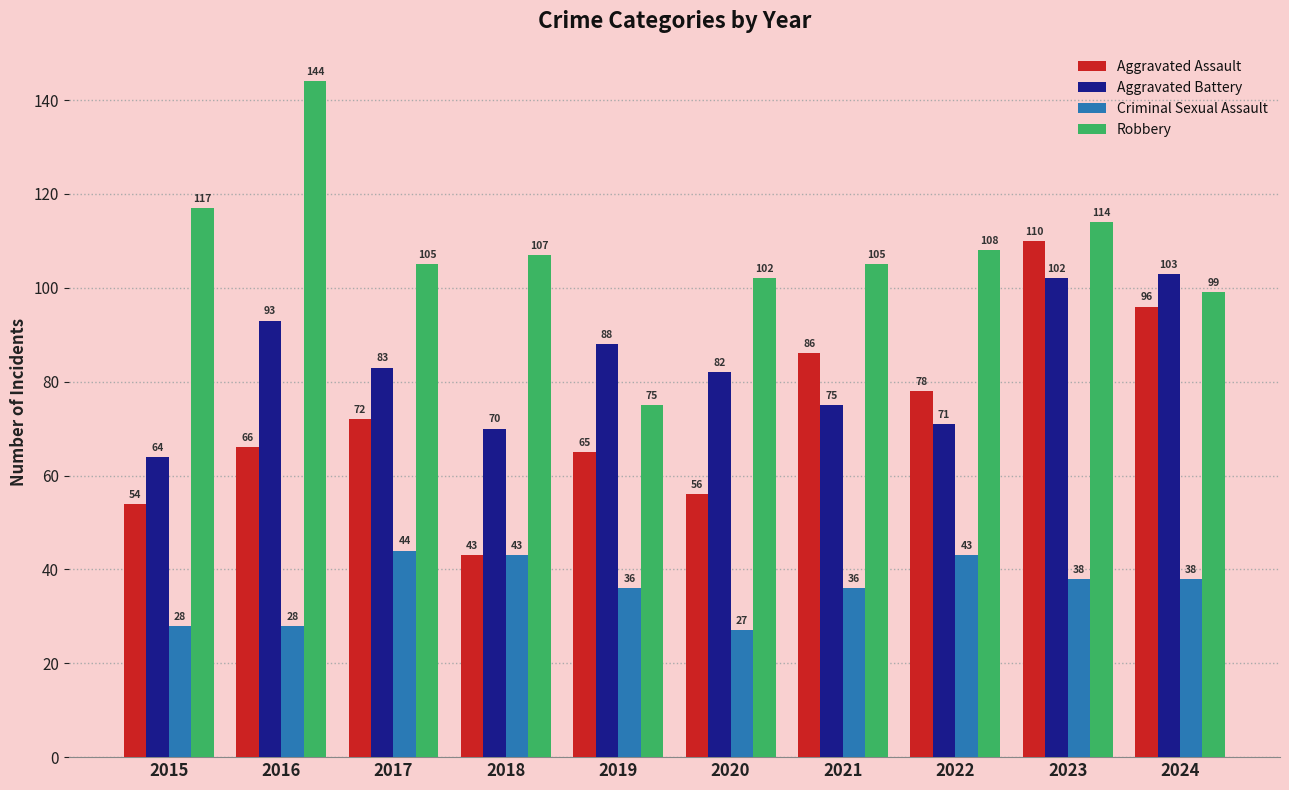

What is the maximum value for Aggravated Assault?

110